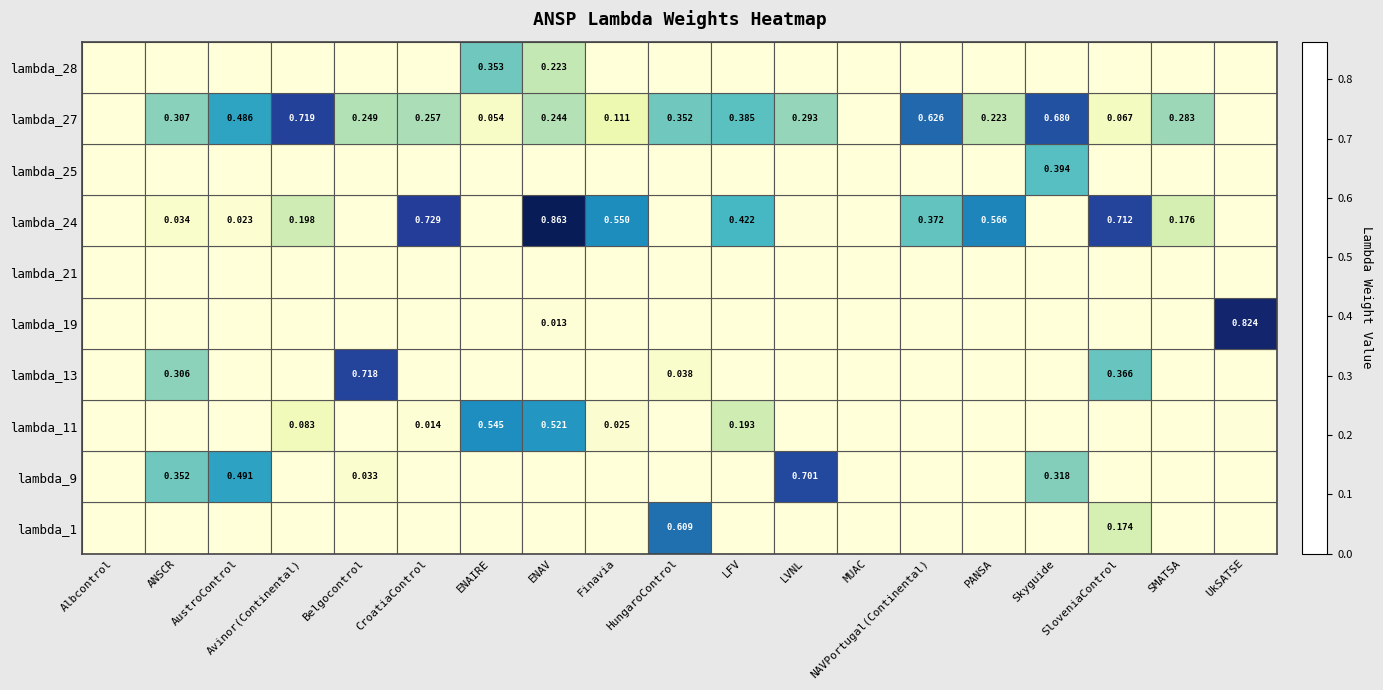

True or false: lambda_11 has a value of 0.0 at Albcontrol.

True